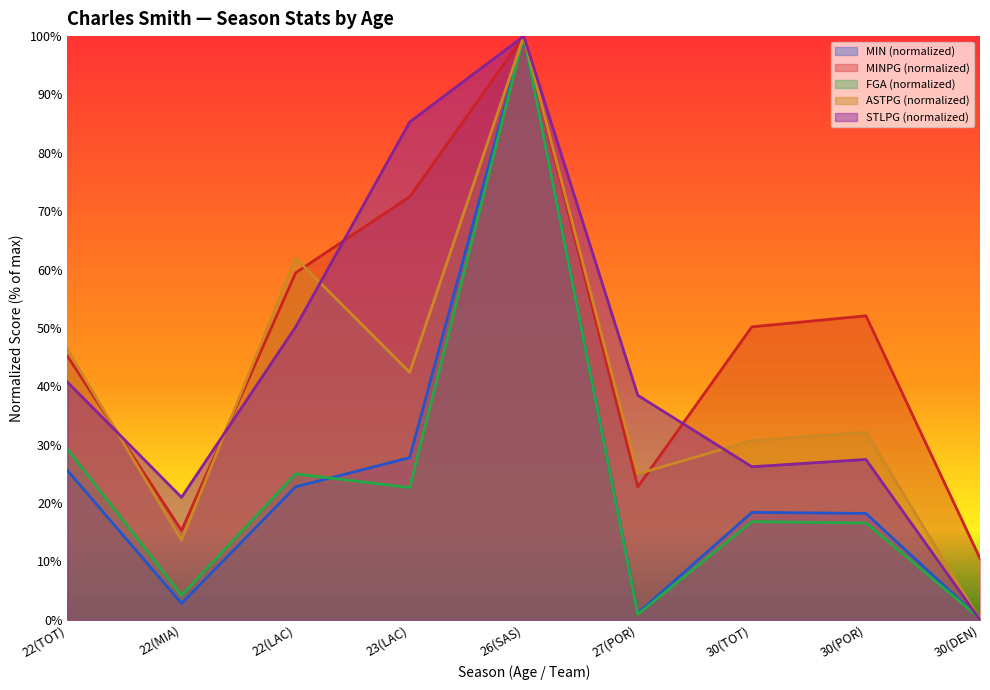

True or false: MIN and MINPG cross at least once.

False